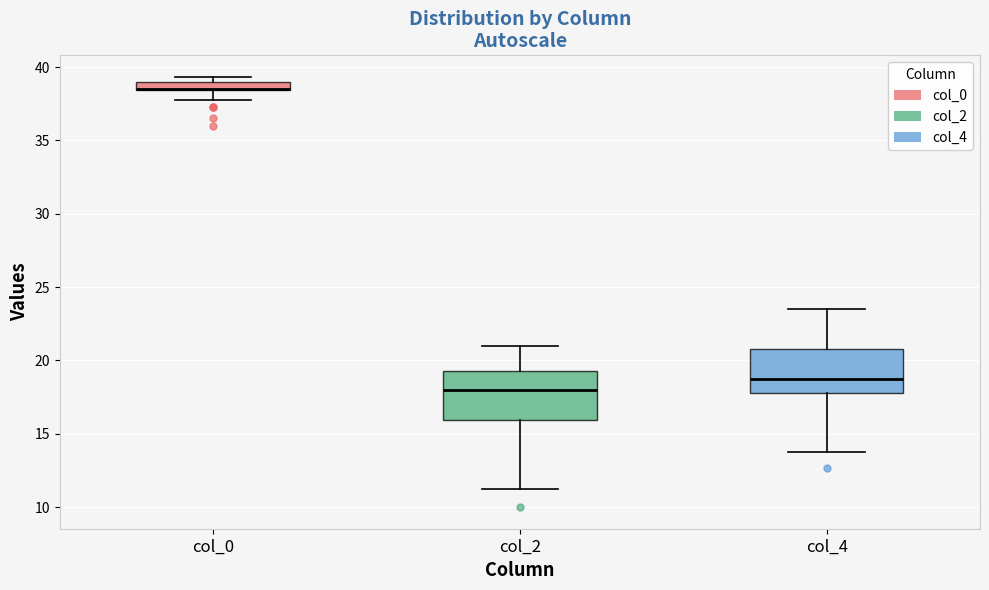

Where does the median line of the box for col_2 sit on the y-axis? The values are not printed on the chart, so give them approximately, as read against the axis.

18.0